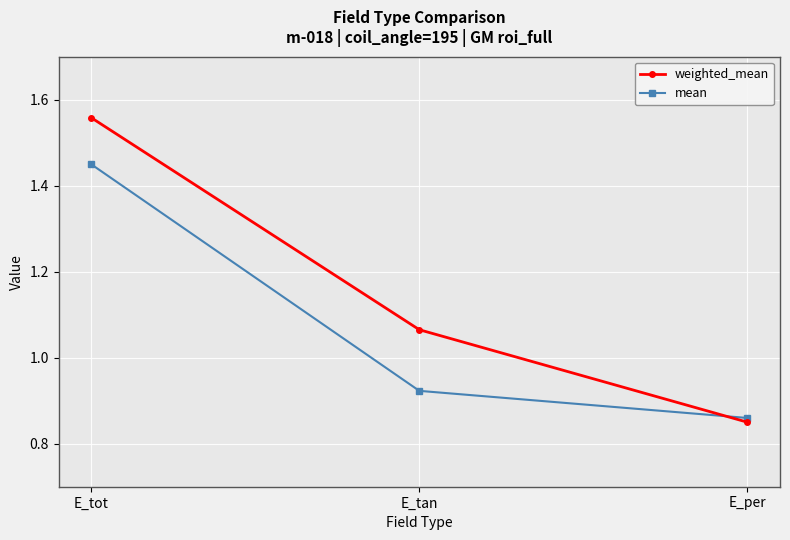

Count the mean values in the range 0 to 1.

2